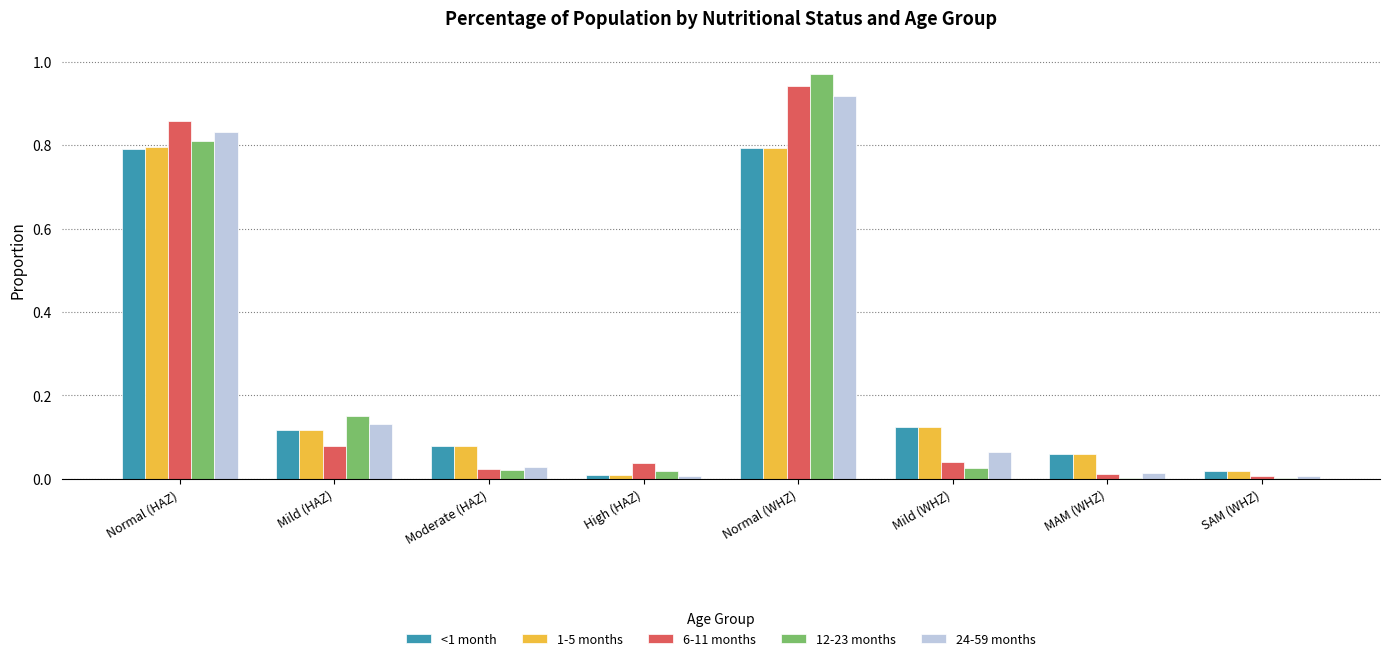

How many groups of bars are there?

8